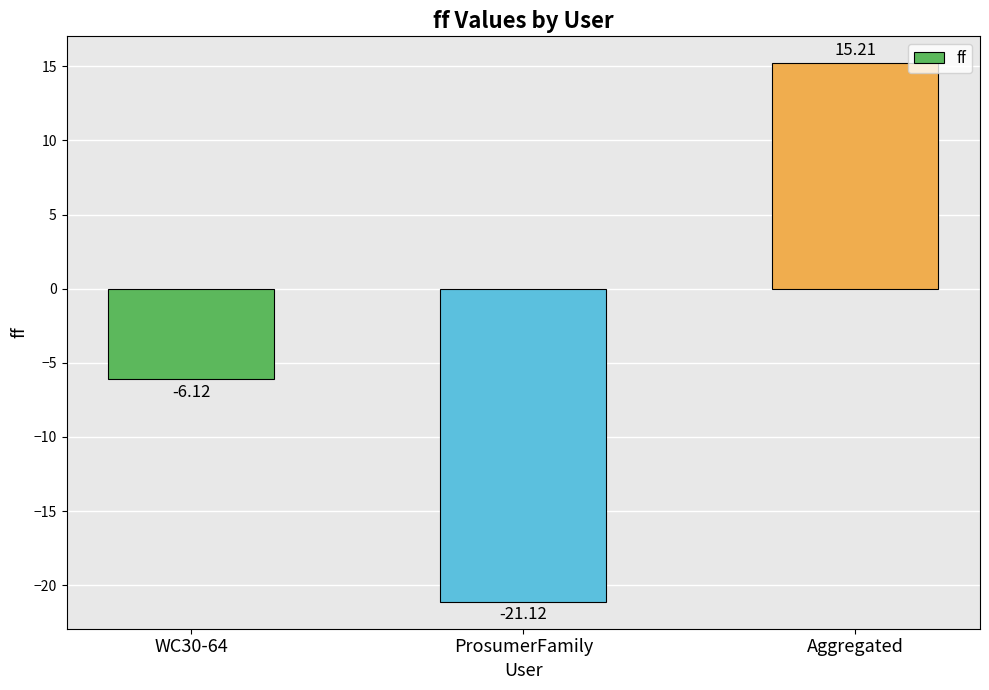

How many bars are there in total?

3